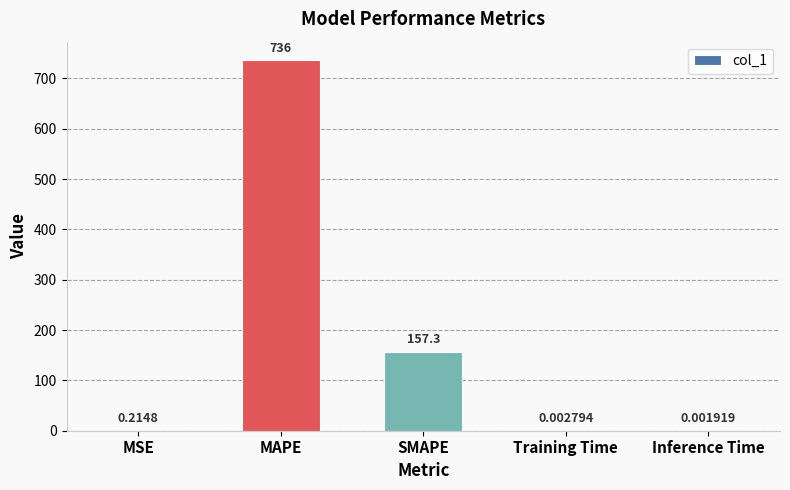

What is the change in value from MSE to MAPE?

+735.8